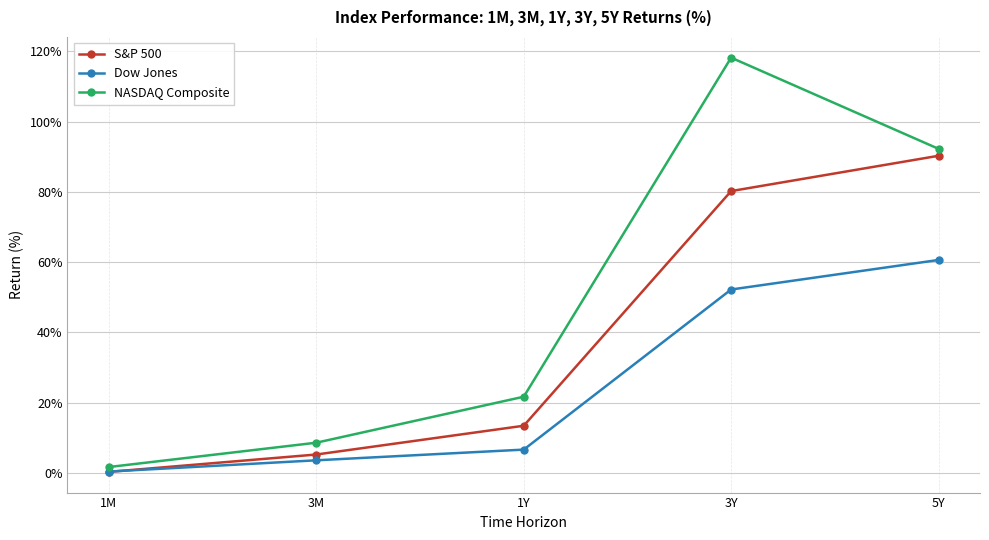

Reading left to right, list all the values displayed in this chart.

S&P 500: 1M=0.3	3M=5.3	1Y=13.5	3Y=80.2	5Y=90.3
Dow Jones: 1M=0.4	3M=3.6	1Y=6.7	3Y=52.2	5Y=60.6
NASDAQ Composite: 1M=1.7	3M=8.6	1Y=21.7	3Y=118.2	5Y=92.3